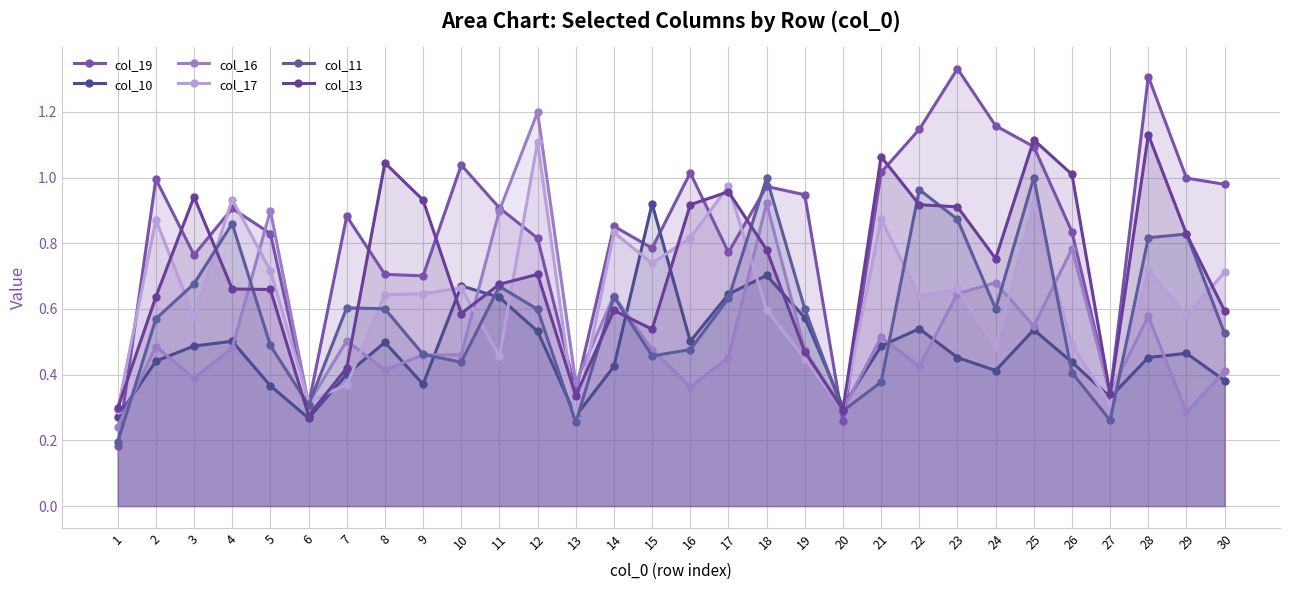

Reading right to left, list all the values displayed in this chart.

col_19: 30=1.0	29=1.0	28=1.3	27=0.3	26=0.8	25=1.1	24=1.2	23=1.3	22=1.1	21=1.0	20=0.3	19=0.9	18=1.0	17=0.8	16=1.0	15=0.8	14=0.9	13=0.4	12=0.8	11=0.9	10=1.0	9=0.7	8=0.7	7=0.9	6=0.3	5=0.8	4=0.9	3=0.8	2=1.0	1=0.2
col_10: 30=0.4	29=0.5	28=0.5	27=0.3	26=0.4	25=0.5	24=0.4	23=0.5	22=0.5	21=0.5	20=0.3	19=0.6	18=0.7	17=0.6	16=0.5	15=0.9	14=0.4	13=0.3	12=0.5	11=0.6	10=0.7	9=0.4	8=0.5	7=0.4	6=0.3	5=0.4	4=0.5	3=0.5	2=0.4	1=0.3
col_16: 30=0.4	29=0.3	28=0.6	27=0.3	26=0.8	25=0.5	24=0.7	23=0.6	22=0.4	21=0.5	20=0.3	19=0.5	18=0.9	17=0.5	16=0.4	15=0.5	14=0.6	13=0.4	12=1.2	11=0.9	10=0.5	9=0.5	8=0.4	7=0.5	6=0.3	5=0.9	4=0.5	3=0.4	2=0.5	1=0.2
col_17: 30=0.7	29=0.6	28=0.7	27=0.3	26=0.5	25=0.9	24=0.5	23=0.7	22=0.6	21=0.9	20=0.3	19=0.4	18=0.6	17=1.0	16=0.8	15=0.7	14=0.8	13=0.3	12=1.1	11=0.5	10=0.7	9=0.6	8=0.6	7=0.4	6=0.3	5=0.7	4=0.9	3=0.6	2=0.9	1=0.3
col_11: 30=0.5	29=0.8	28=0.8	27=0.3	26=0.4	25=1.0	24=0.6	23=0.9	22=1.0	21=0.4	20=0.3	19=0.6	18=1.0	17=0.6	16=0.5	15=0.5	14=0.6	13=0.3	12=0.6	11=0.7	10=0.4	9=0.5	8=0.6	7=0.6	6=0.3	5=0.5	4=0.9	3=0.7	2=0.6	1=0.2
col_13: 30=0.6	29=0.8	28=1.1	27=0.3	26=1.0	25=1.1	24=0.8	23=0.9	22=0.9	21=1.1	20=0.3	19=0.5	18=0.8	17=1.0	16=0.9	15=0.5	14=0.6	13=0.3	12=0.7	11=0.7	10=0.6	9=0.9	8=1.0	7=0.4	6=0.3	5=0.7	4=0.7	3=0.9	2=0.6	1=0.3